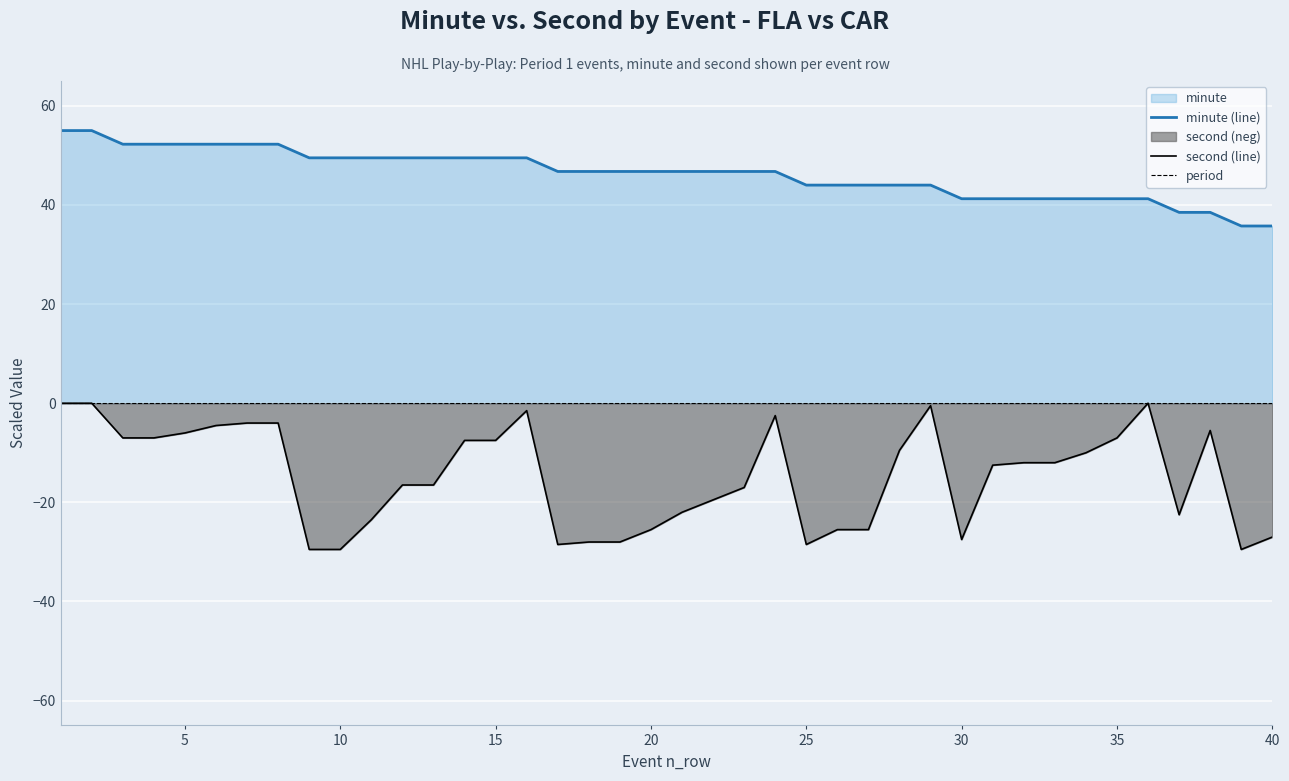

The value of second (line) at 20 is -41.8. True or false?

False